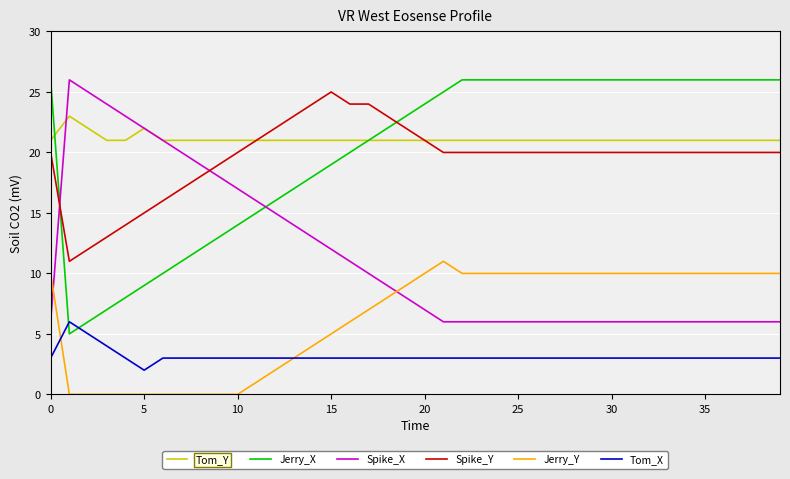

True or false: Tom_X and Spike_X cross at least once.

False